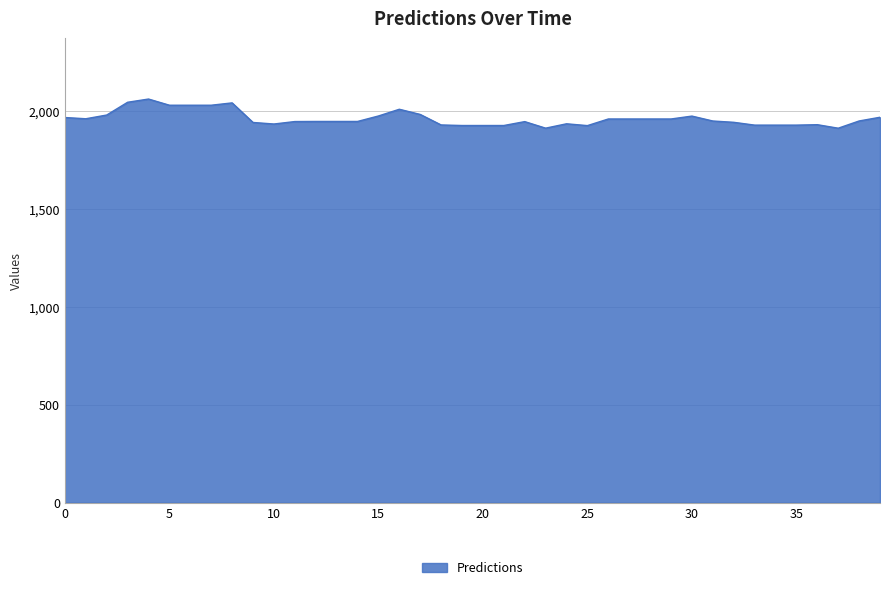

True or false: the data has more than 2 interior local peaks.

True